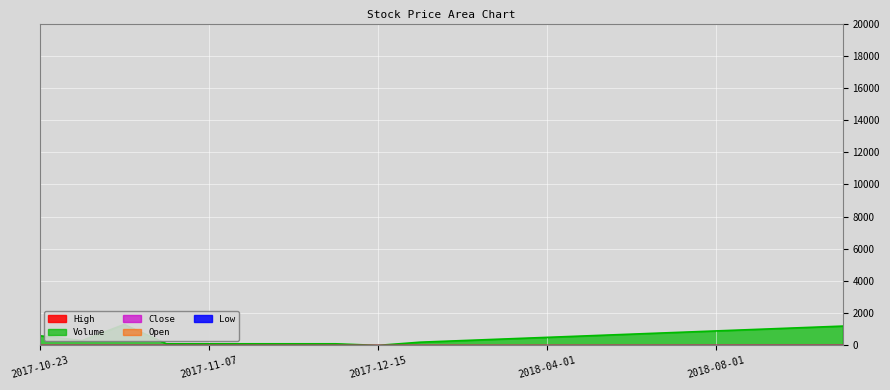

How many data points does each series have?

20